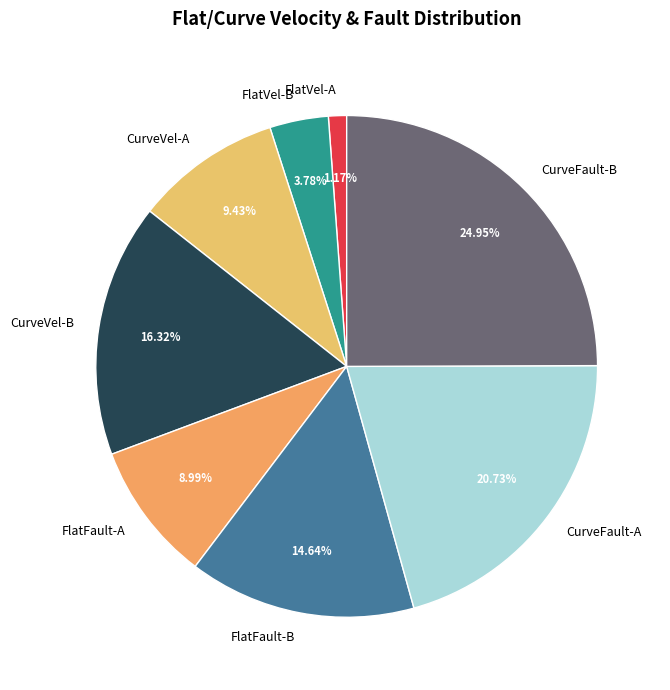

What is the smallest slice in the pie chart?

FlatVel-A